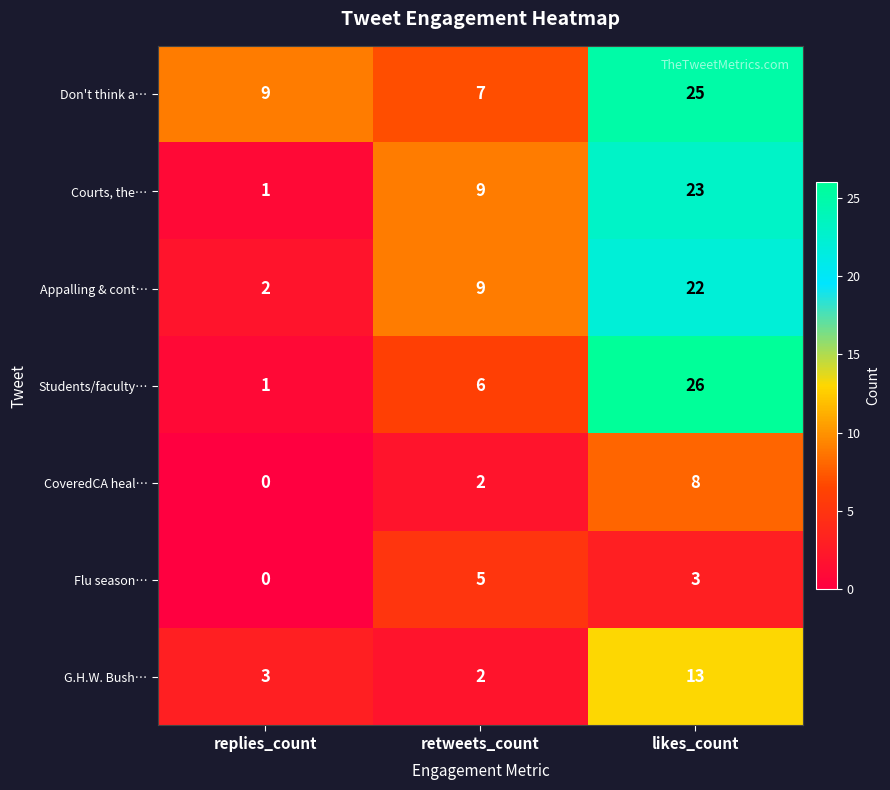

Which series has the largest range (max minus min)?

Students/faculty…